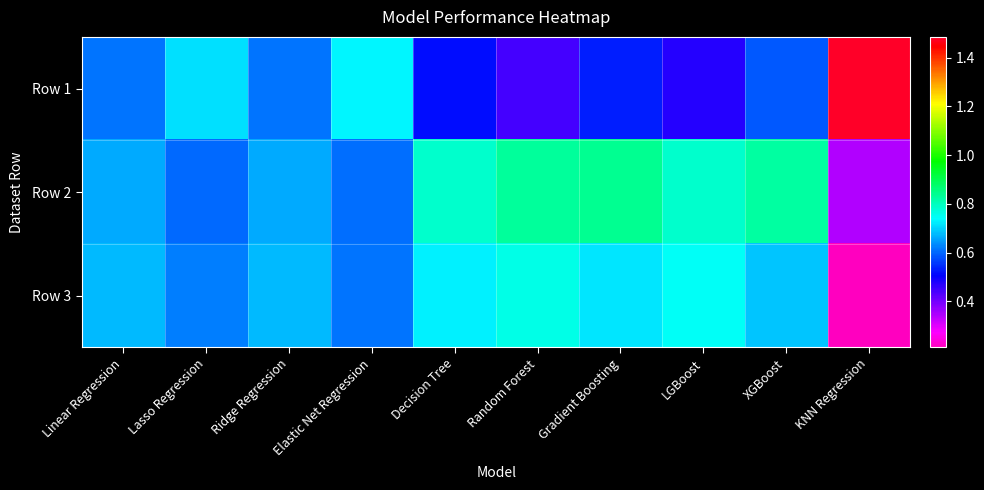

Rank the series at LGBoost from lowest to highest value.

Row 1, Row 3, Row 2